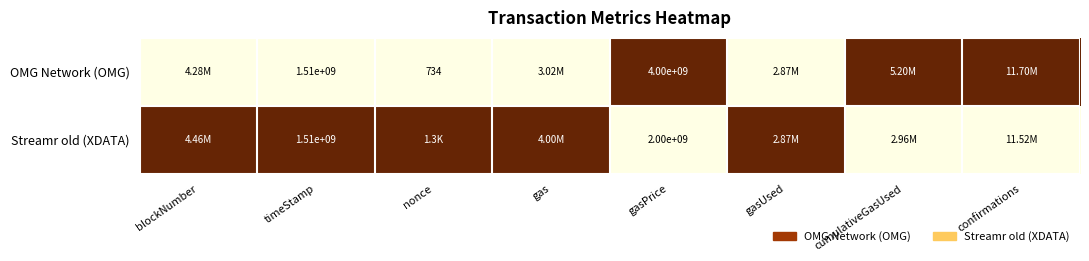

What is the total value across all series at gasPrice?

6000000000